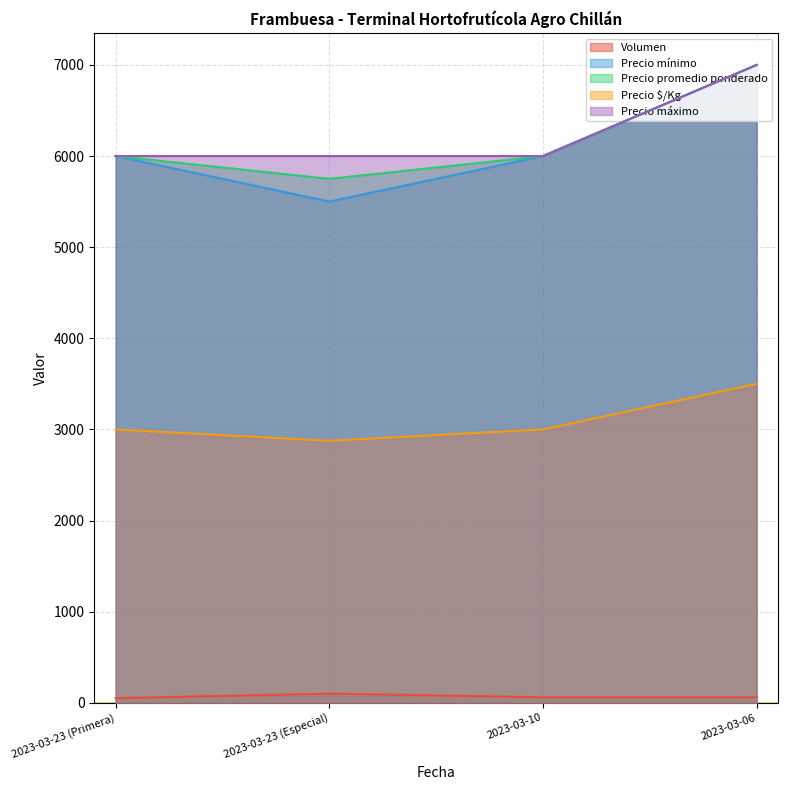

What is the difference between the maximum and minimum values in the Precio $/Kg series?

625